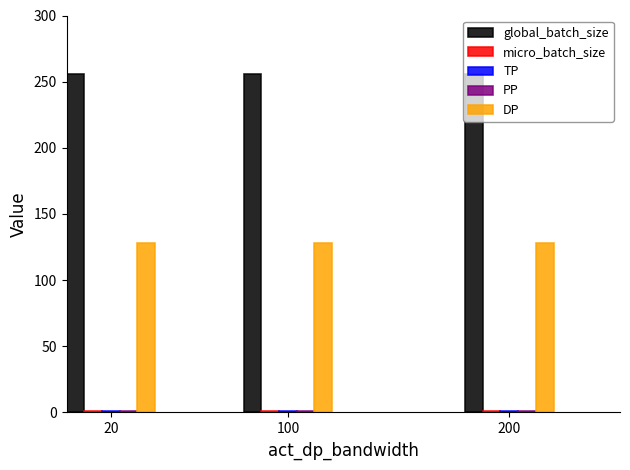

What is the sum of all global_batch_size values?

768